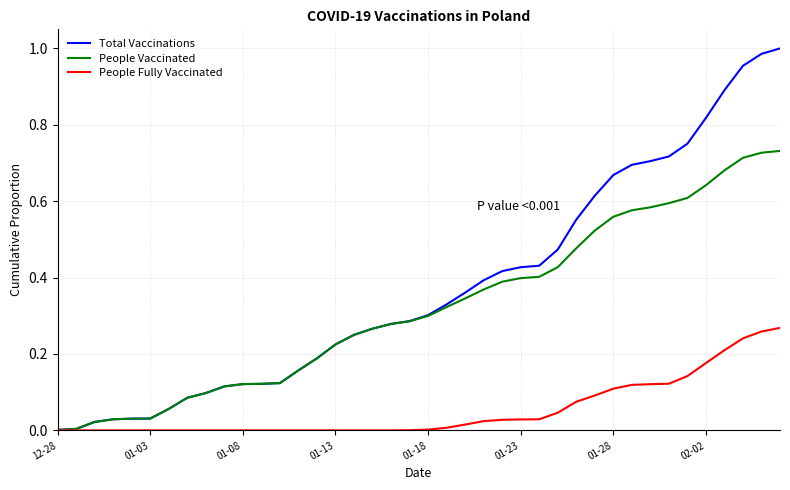

Which series has the widest spread of values?

Total Vaccinations